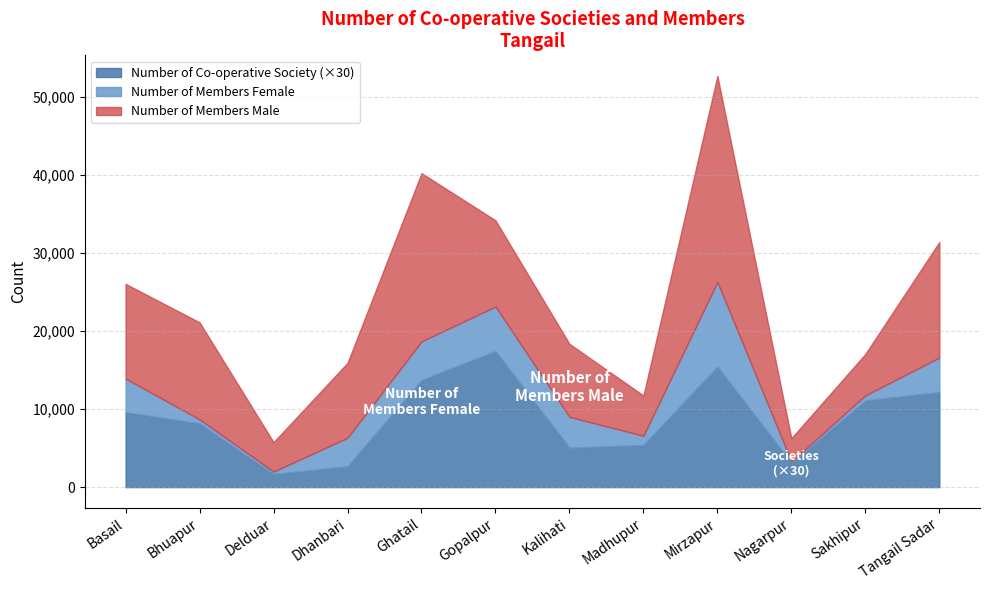

At which category is the sum across all series the highest?

Mirzapur